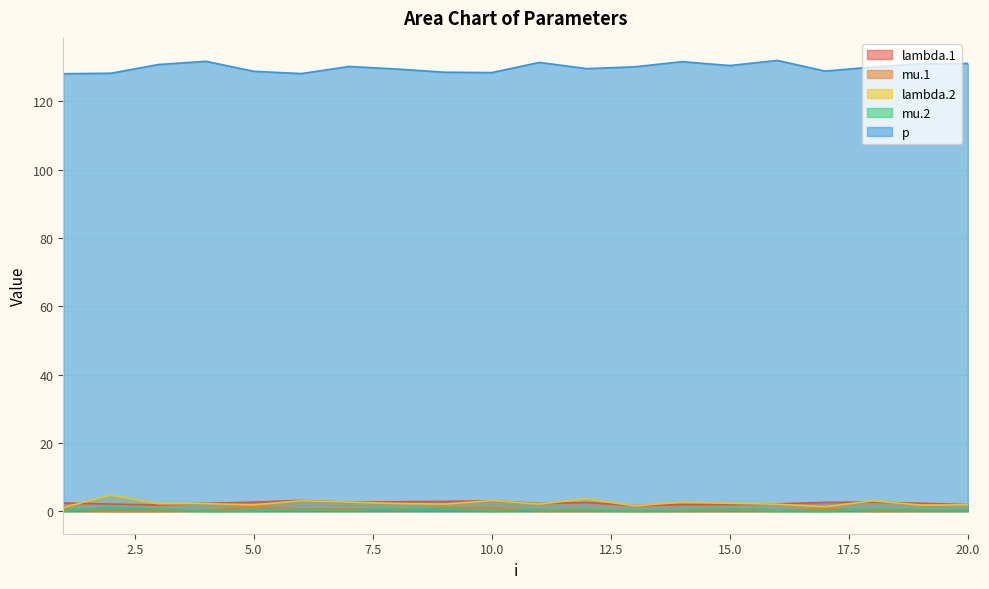

What is the difference between the second highest and minimum values in the lambda.2 series?

2.5